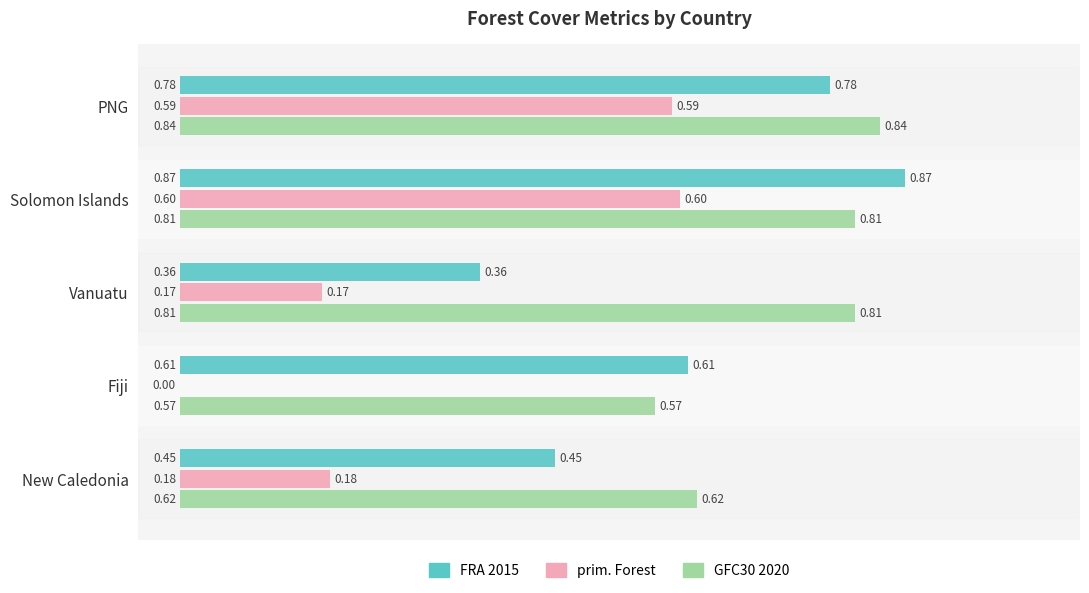

Is the value of FRA 2015 at New Caledonia greater than the value of GFC30 2020 at Fiji?

No